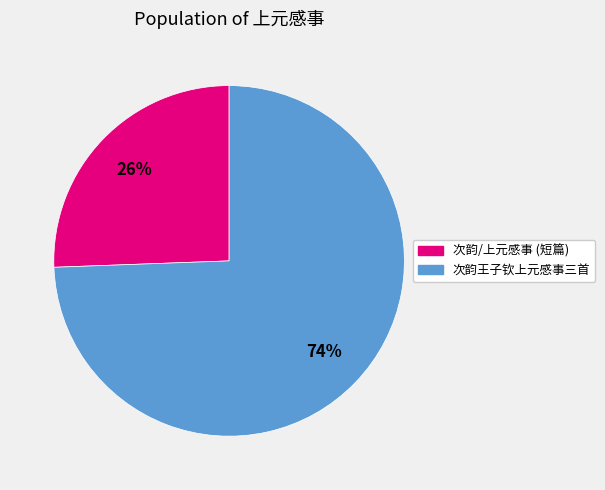

Is there a majority slice in this chart?

Yes